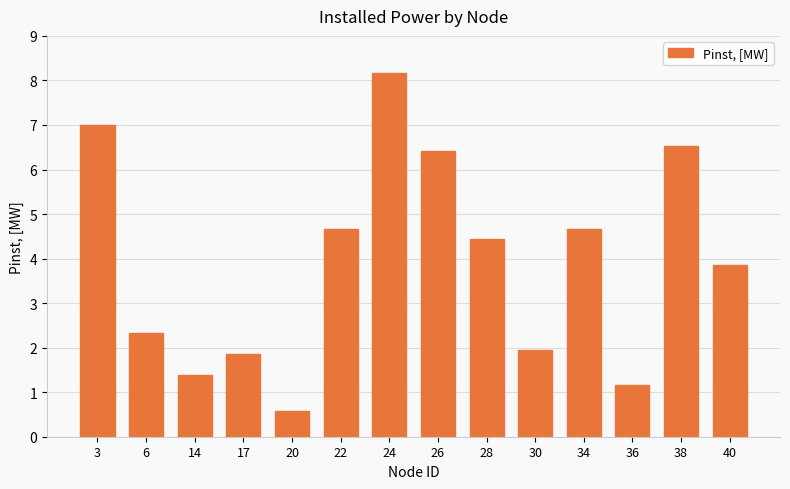

The chart shows a value of 2.3 at 6. True or false?

True